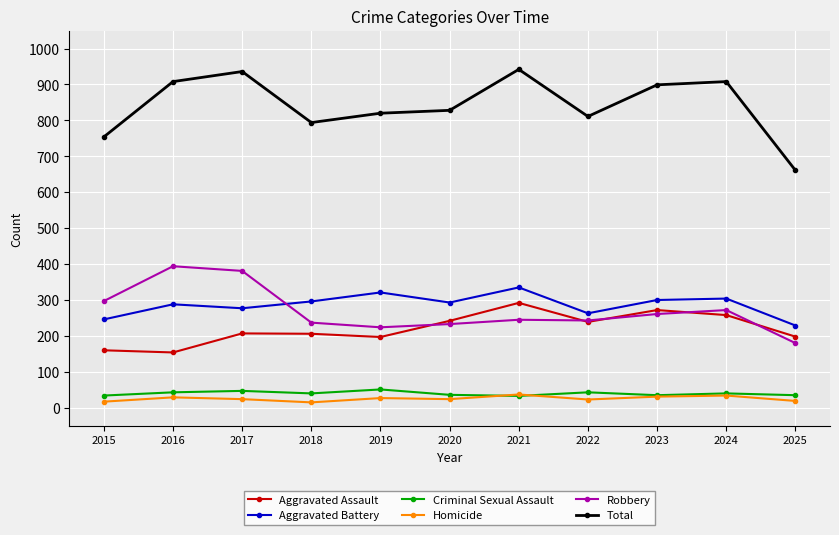

What is the total value across all series at 2015?

1508